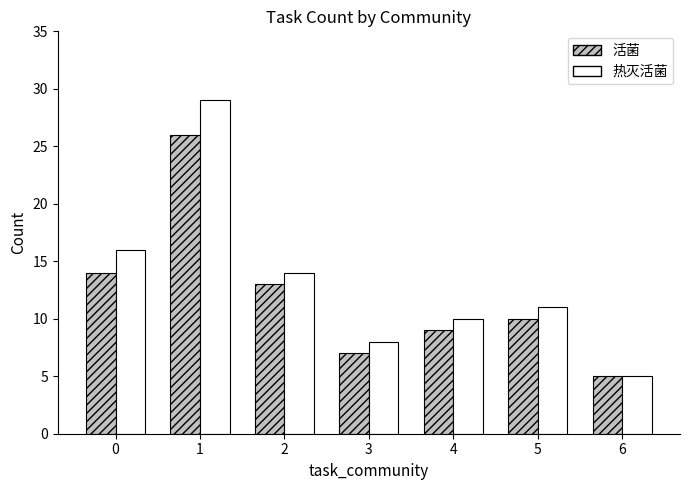

Rank the series by their maximum value, from highest to lowest.

热灭活菌, 活菌